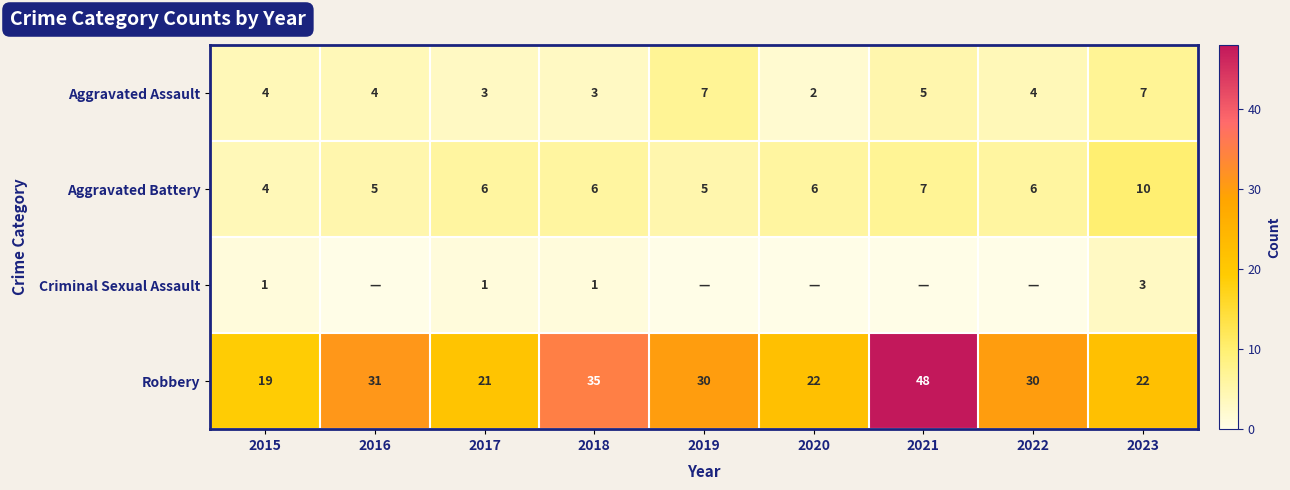

The value of Robbery at 2022 is 40. True or false?

False